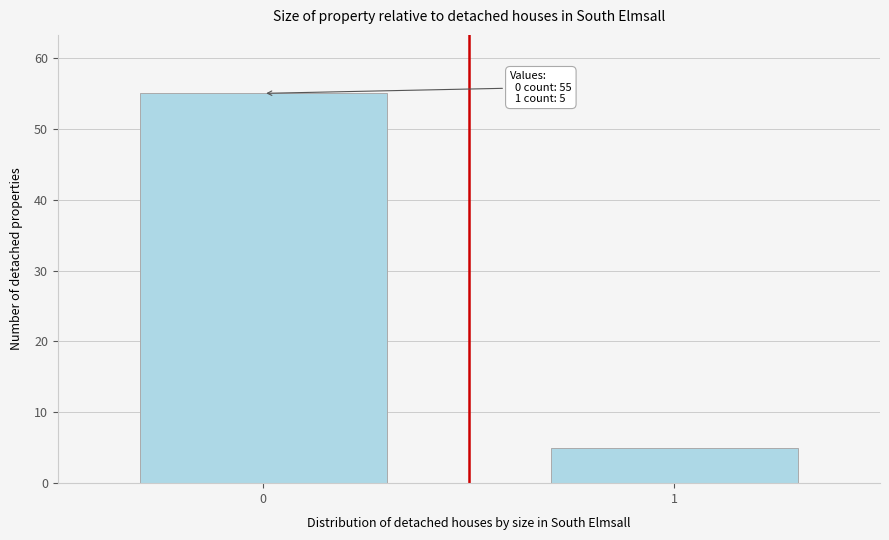

Reading left to right, what are all the values shown in this chart?

0=55	1=5